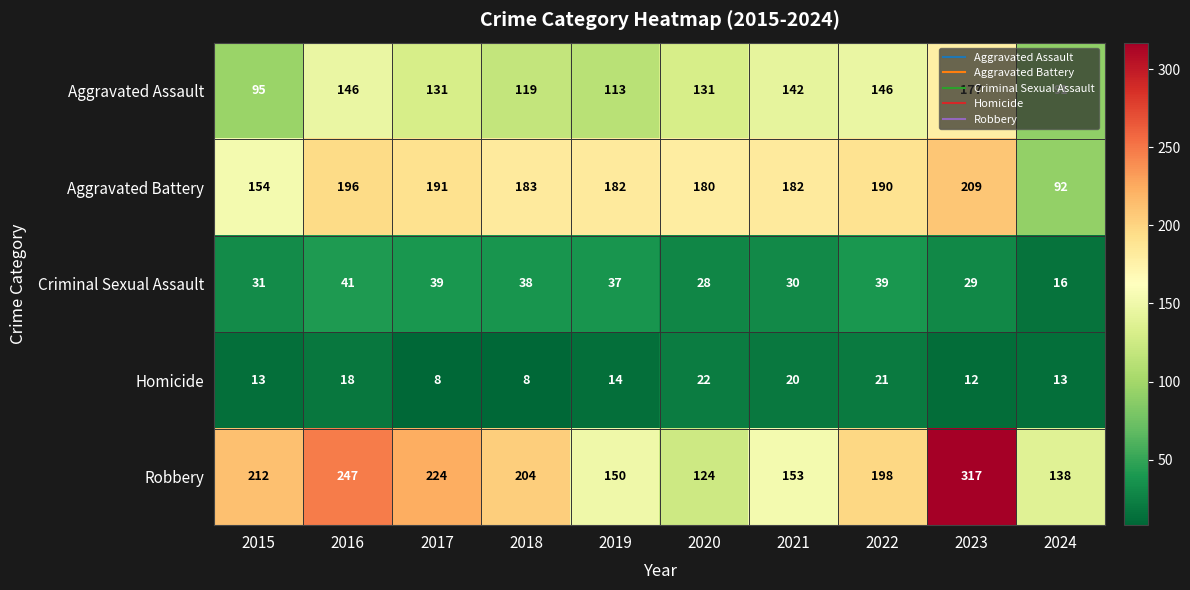

What is the average value of the Aggravated Assault series?

129